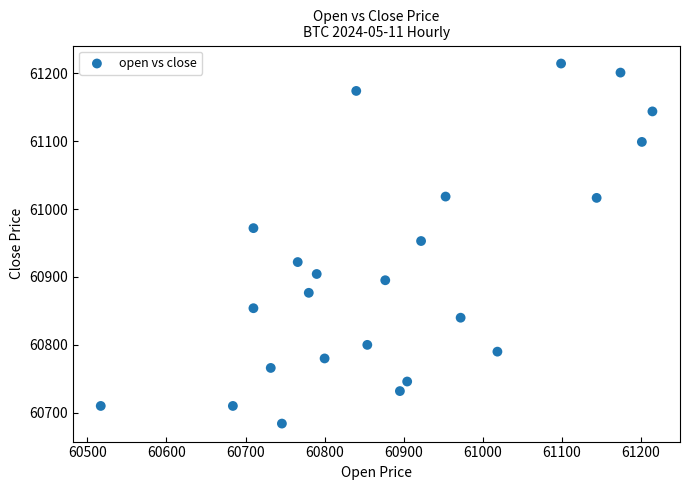

What is the range of X values (max minus min)?

697.6